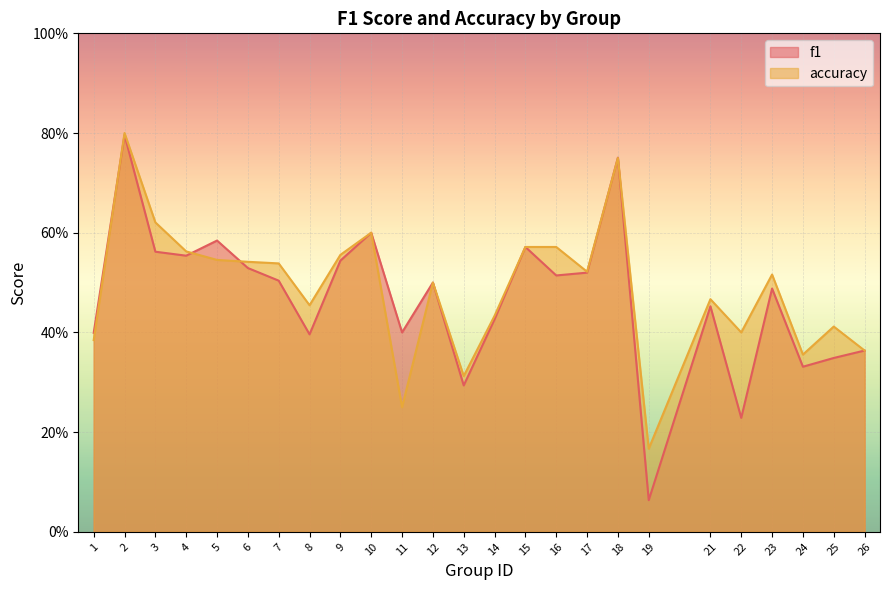

Count the number of data series in this chart.

2